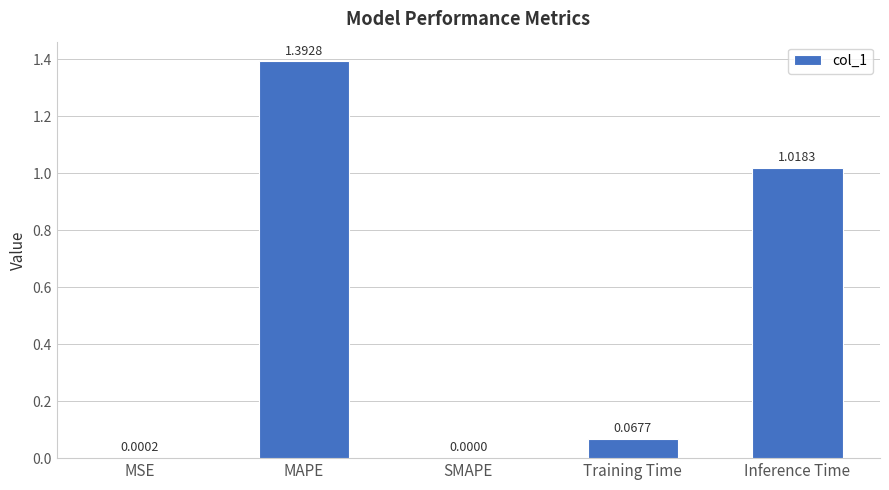

Which label corresponds to the largest value in the chart?

MAPE